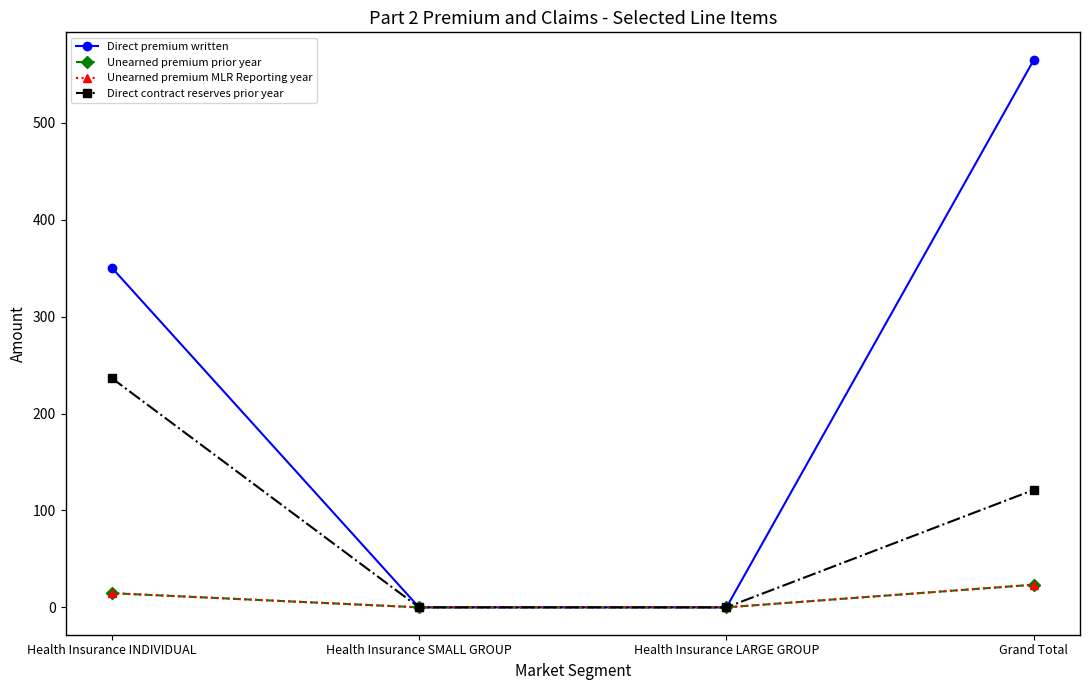

Does the chart have visible grid lines?

No